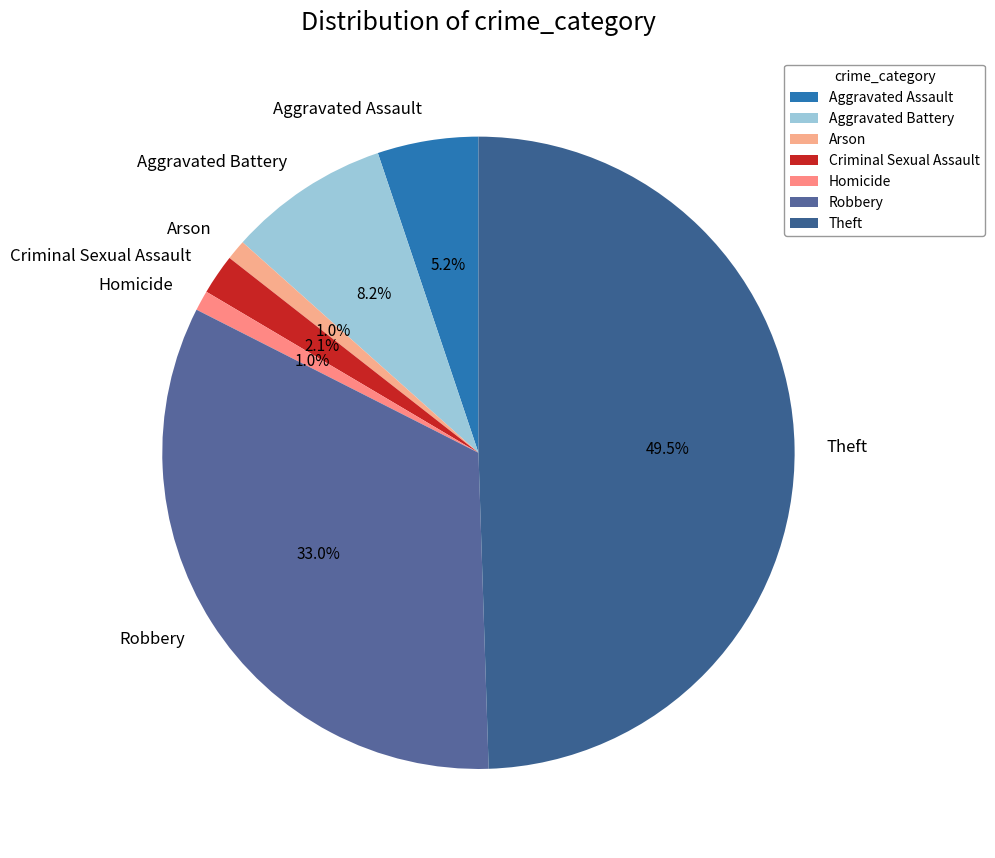

Does Criminal Sexual Assault account for over 50% of the chart?

No